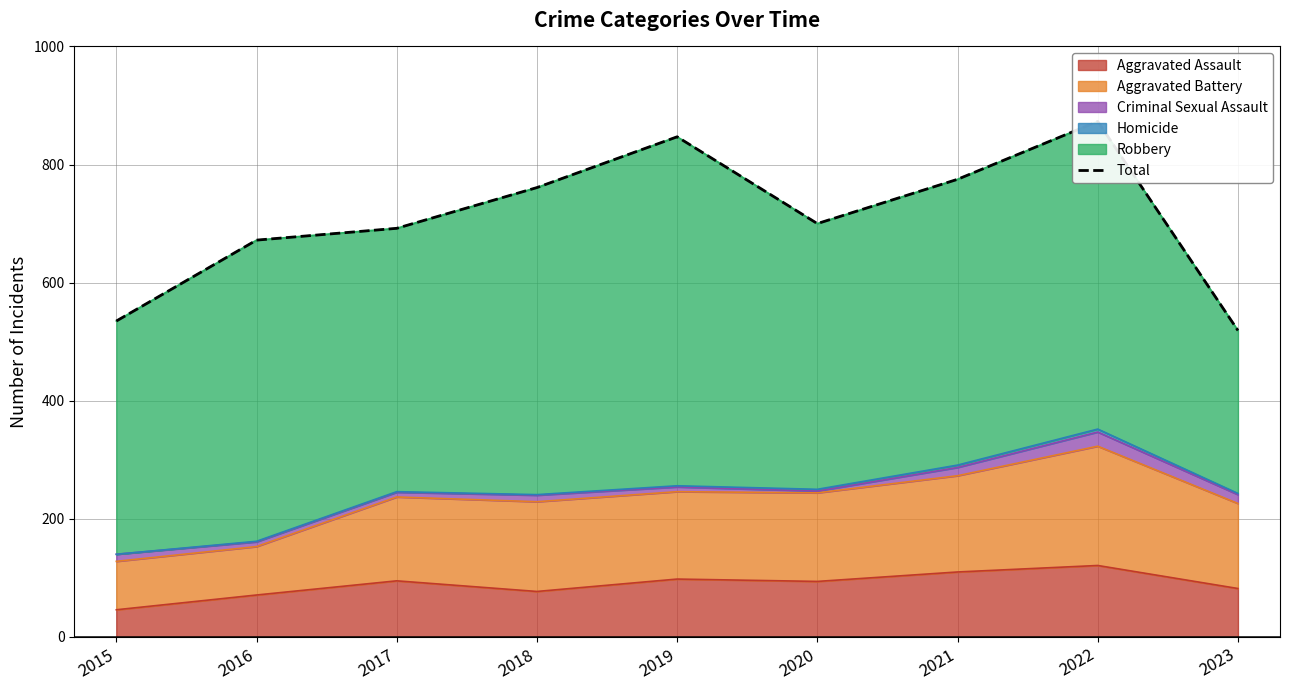

What is the change in value from 2016 to 2021?

+103